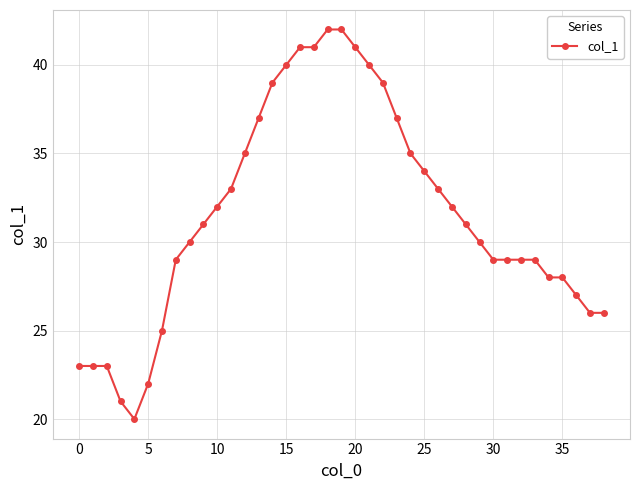

What is the minimum value shown in the chart?

20